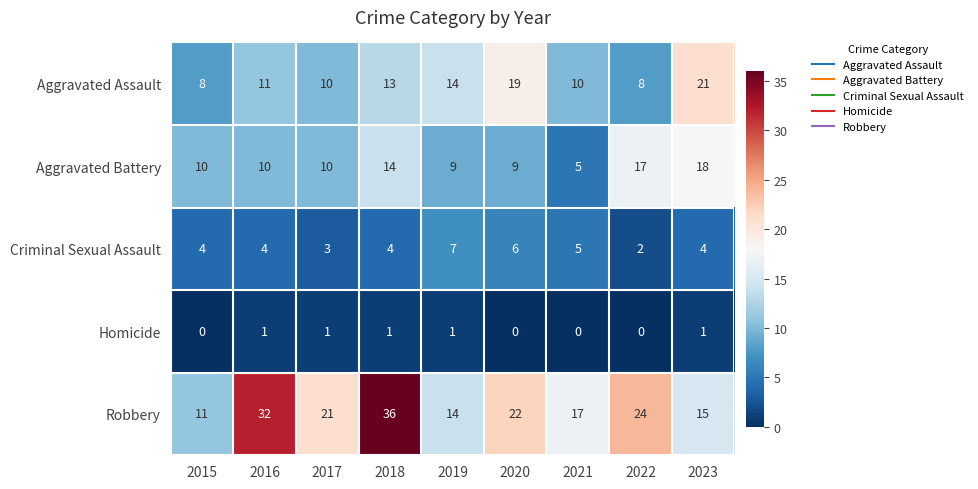

Is it true that Robbery equals 14 at 2019?

True